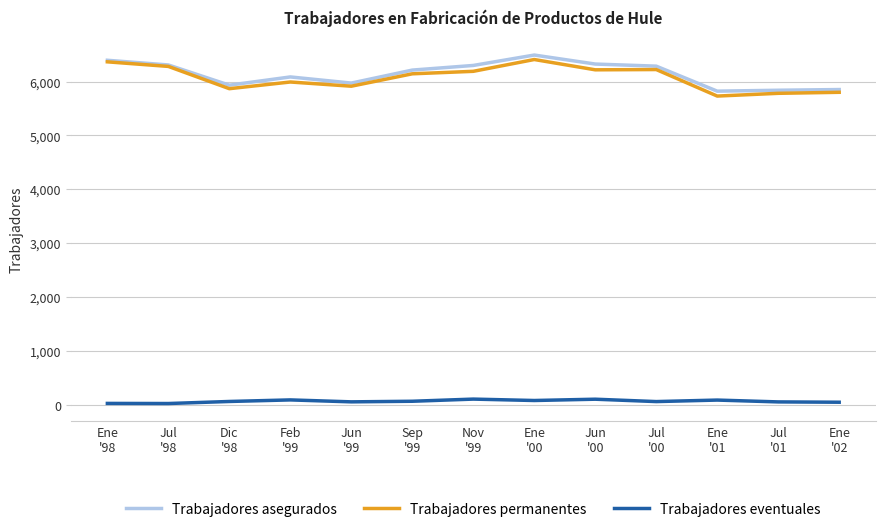

What position from the right is Dic
'98?

11